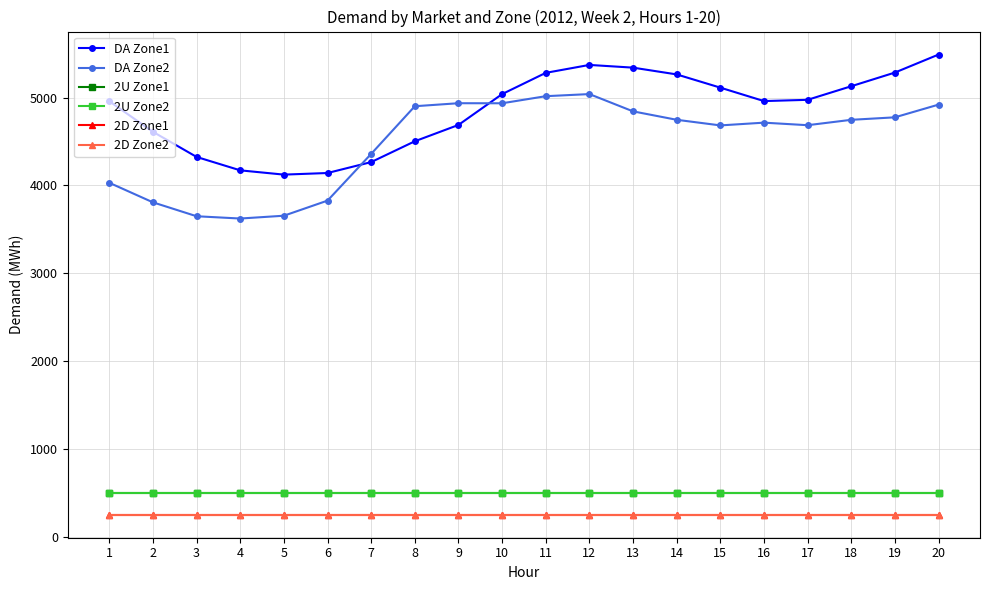

At 4, list the series in order from smallest to largest.

2D Zone1, 2D Zone2, 2U Zone1, 2U Zone2, DA Zone2, DA Zone1